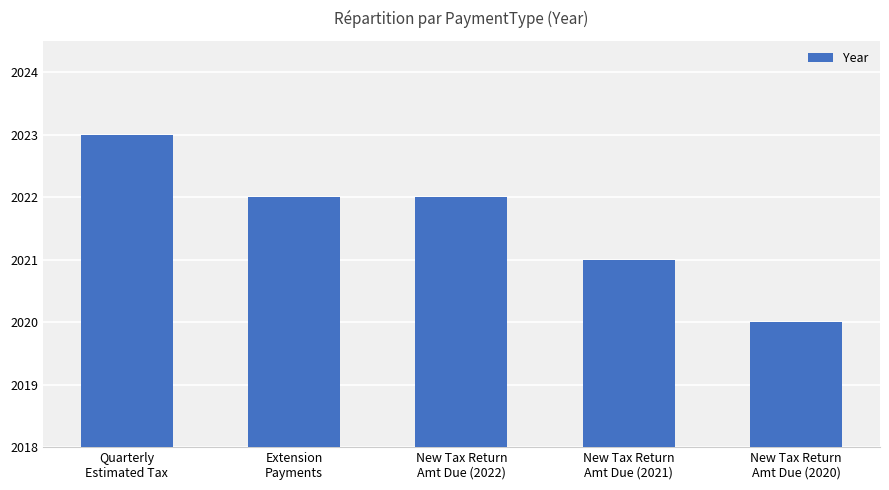

At which category does the chart reach its peak across all series?

Quarterly
Estimated Tax